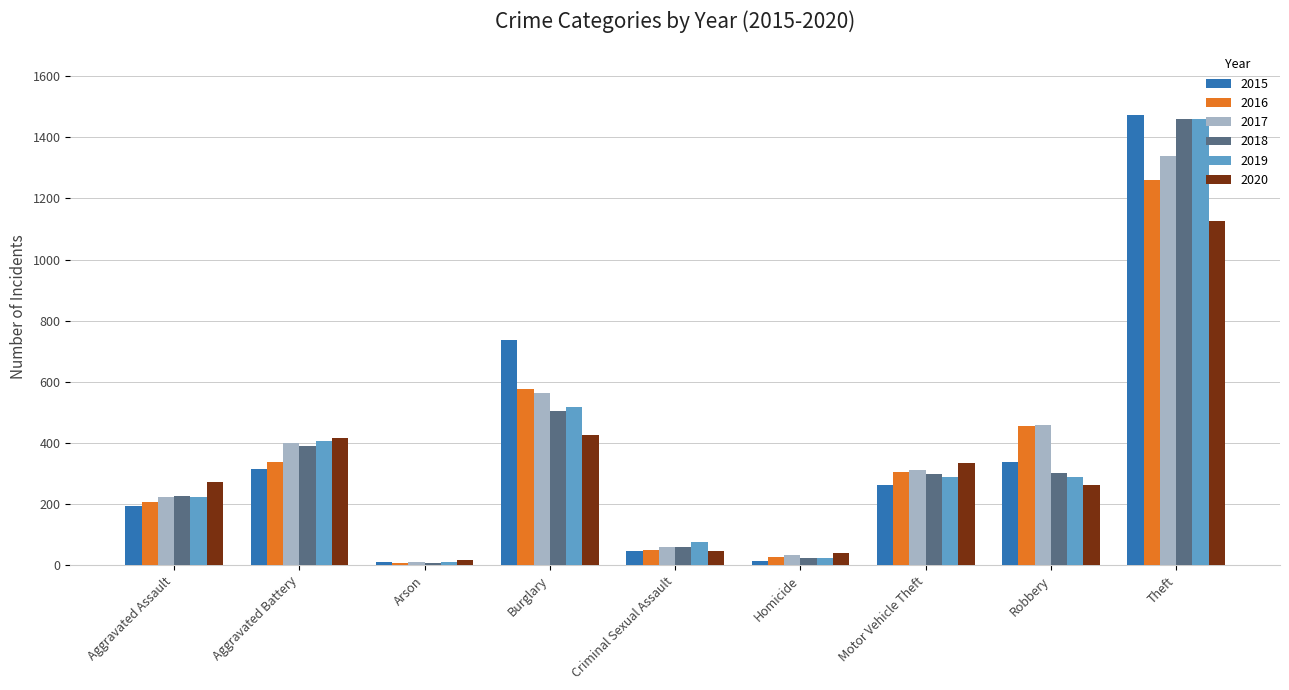

The value of 2015 at Aggravated Battery is 316. True or false?

True